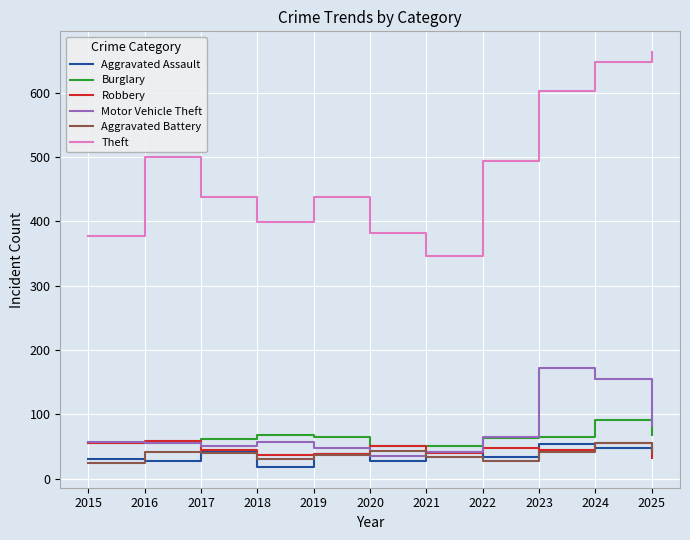

The Aggravated Battery series shows 37 at 2019. True or false?

True